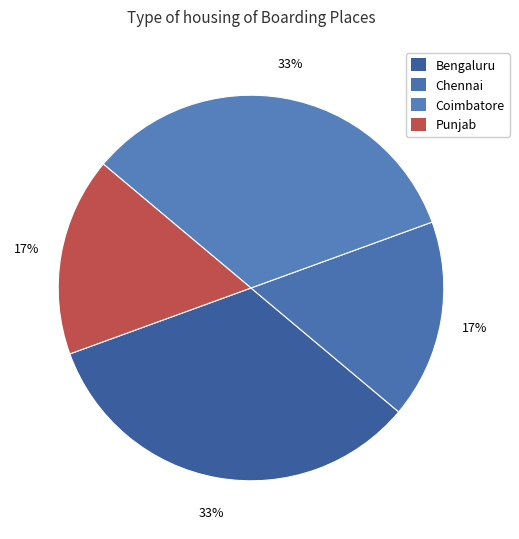

How many segments does this pie chart have?

4